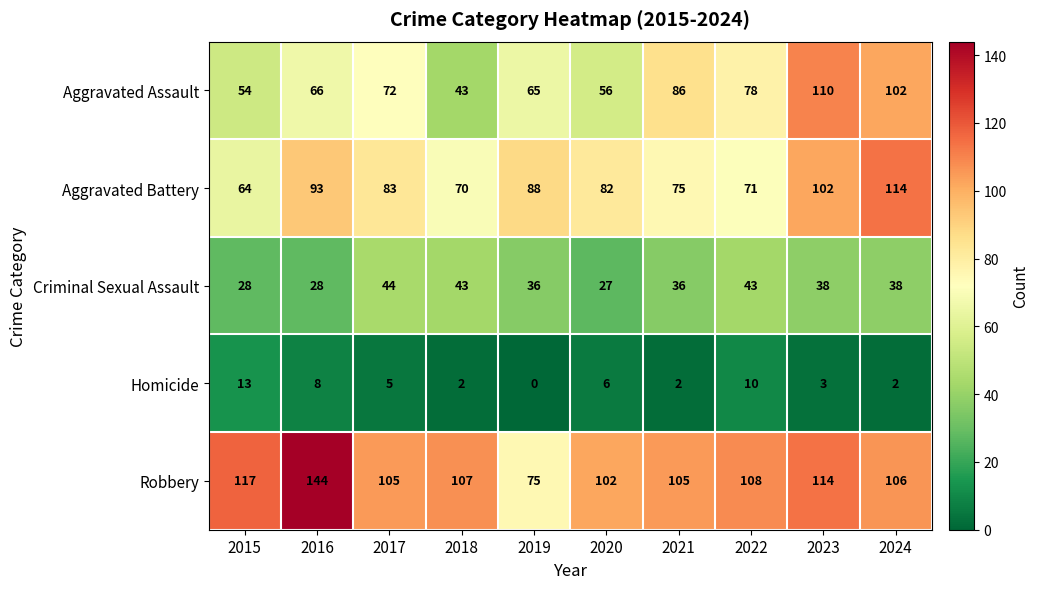

Read the Robbery value at 2018.

107